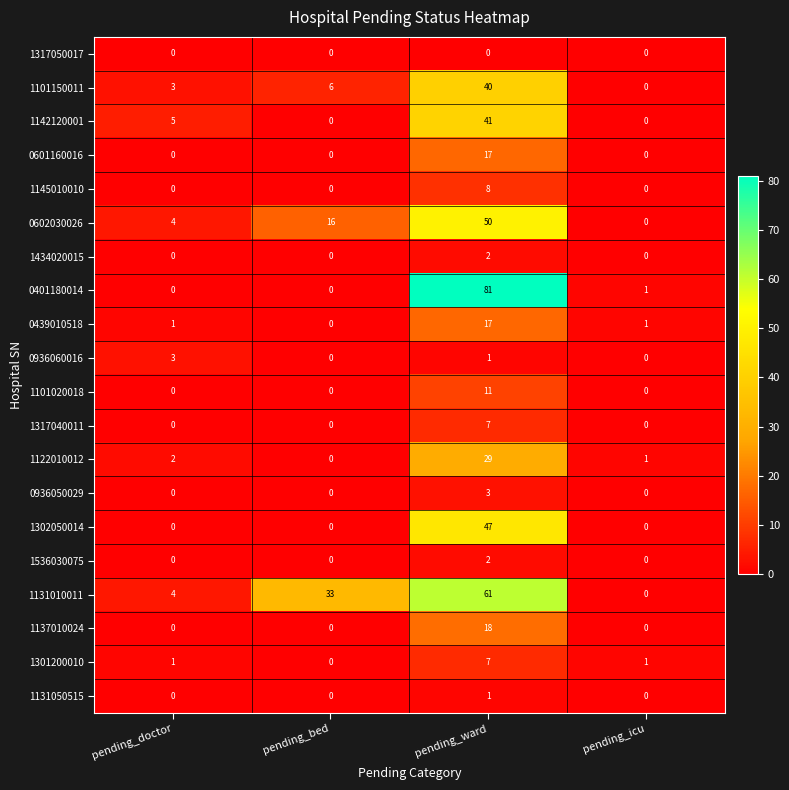

Which series has the largest range (max minus min)?

0401180014